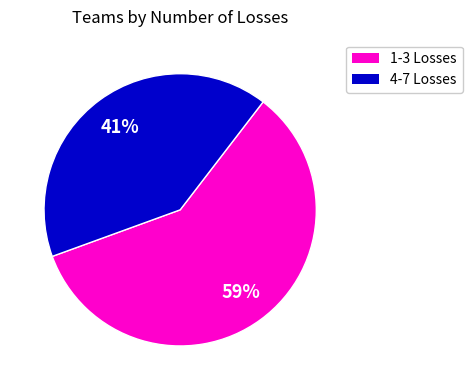

To the nearest percent, what is the average slice percentage?

50%